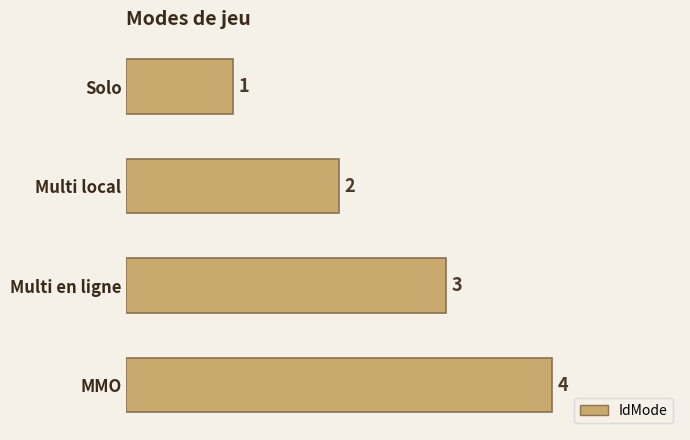

What is the sum of all values?

10